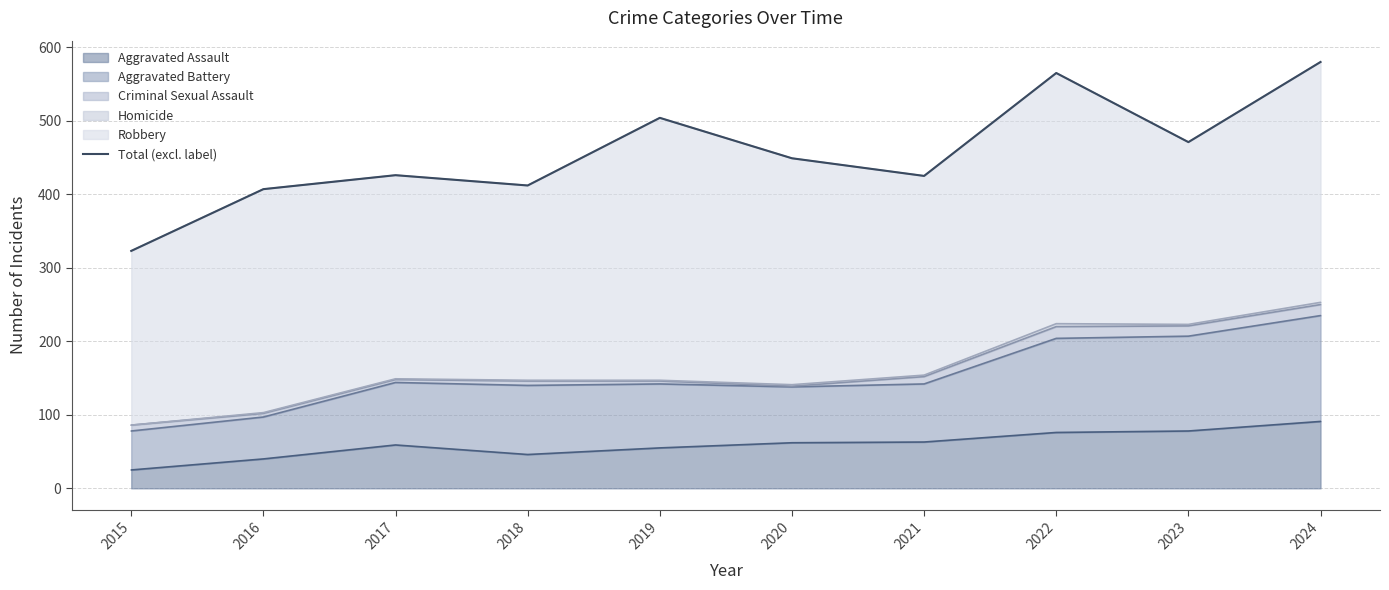

What is the greatest value displayed?

580